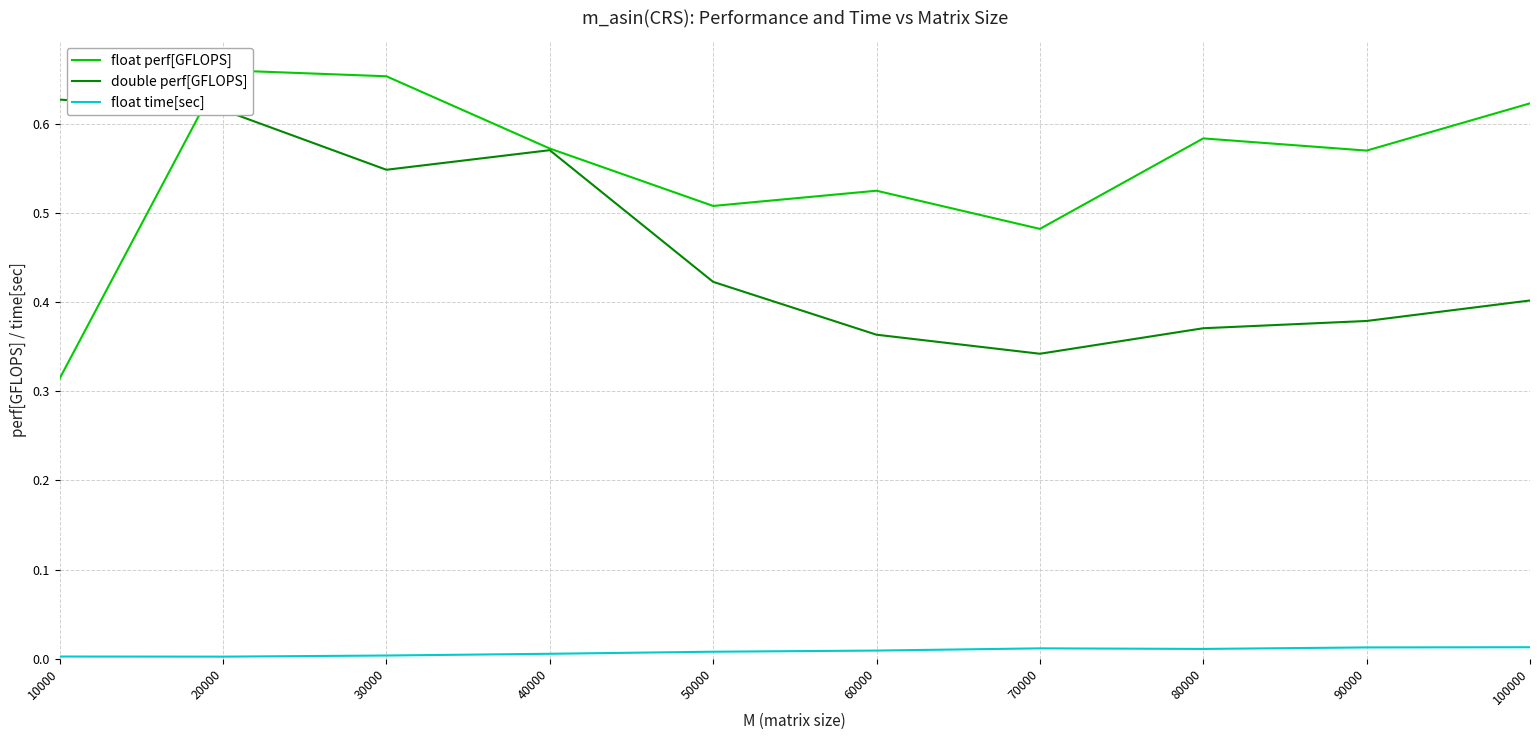

What is the difference between the maximum and minimum values in the double perf[GFLOPS] series?

0.3